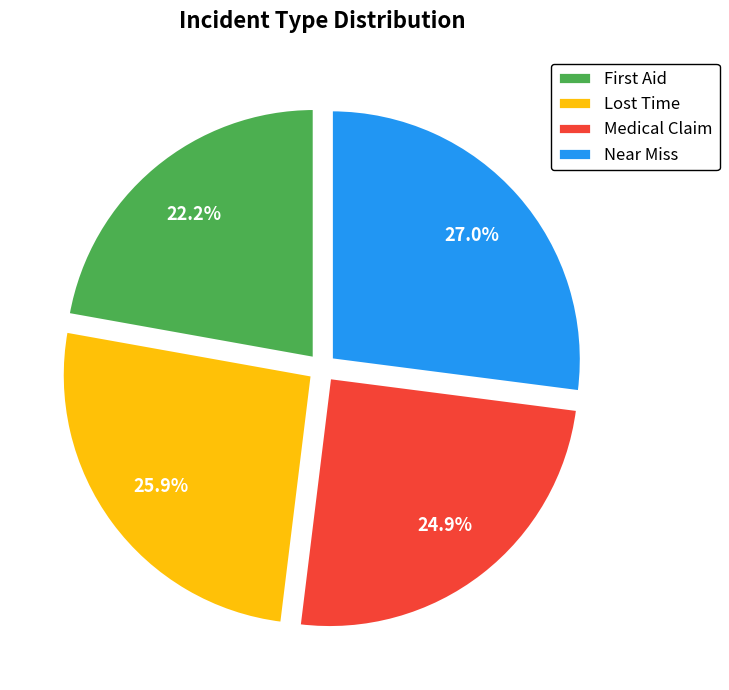

Which category has the smallest portion of the pie?

First Aid